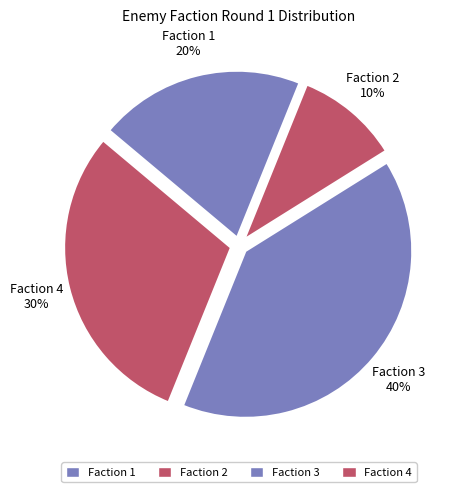

Rank the categories by value from highest to lowest.

Faction 3, Faction 4, Faction 1, Faction 2